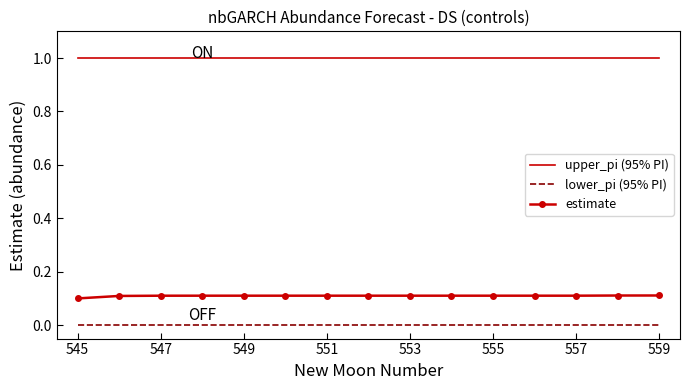

List the series in order of their peak value, lowest first.

lower_pi (95% PI), estimate, upper_pi (95% PI)